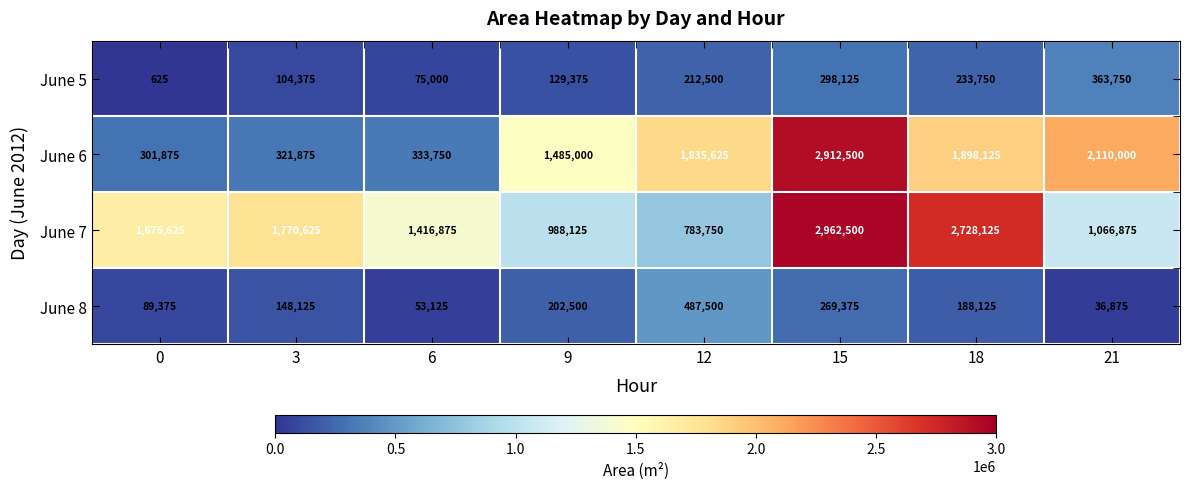

Is it true that June 6 equals 4163176 at 15?

False